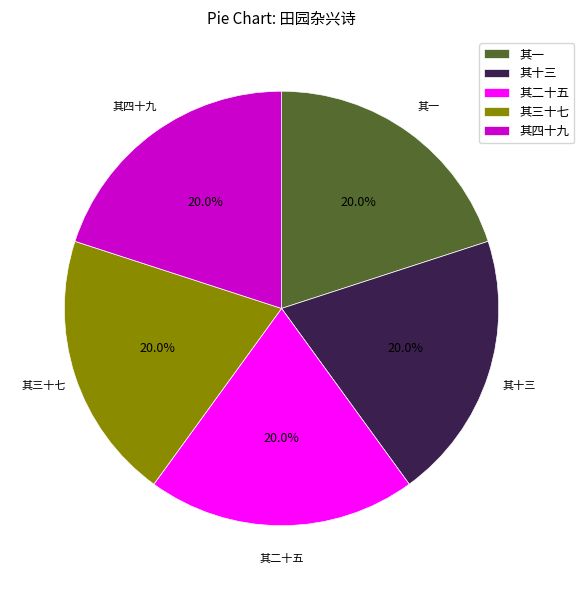

Approximately how many times larger is the value at 其二十五 compared to 其十三?

1.0